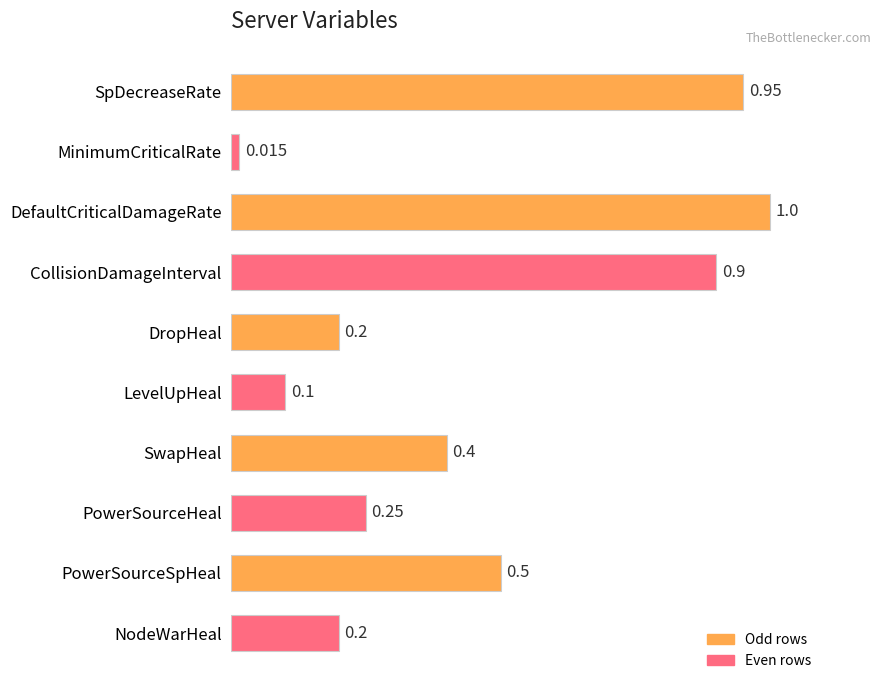

What is the average value?

0.5